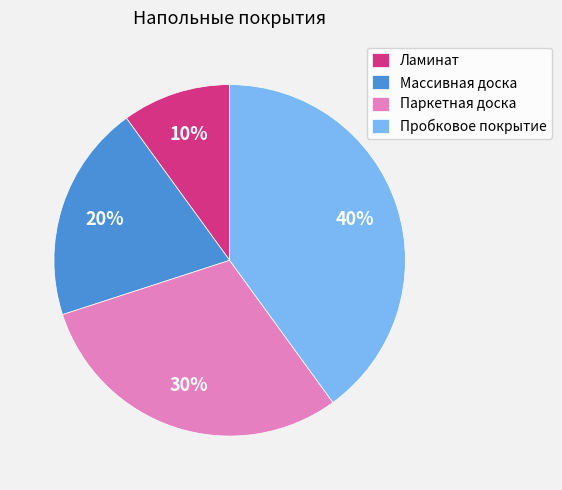

To the nearest percent, what is the difference between the Пробковое покрытие and Массивная доска slice percentages?

20%